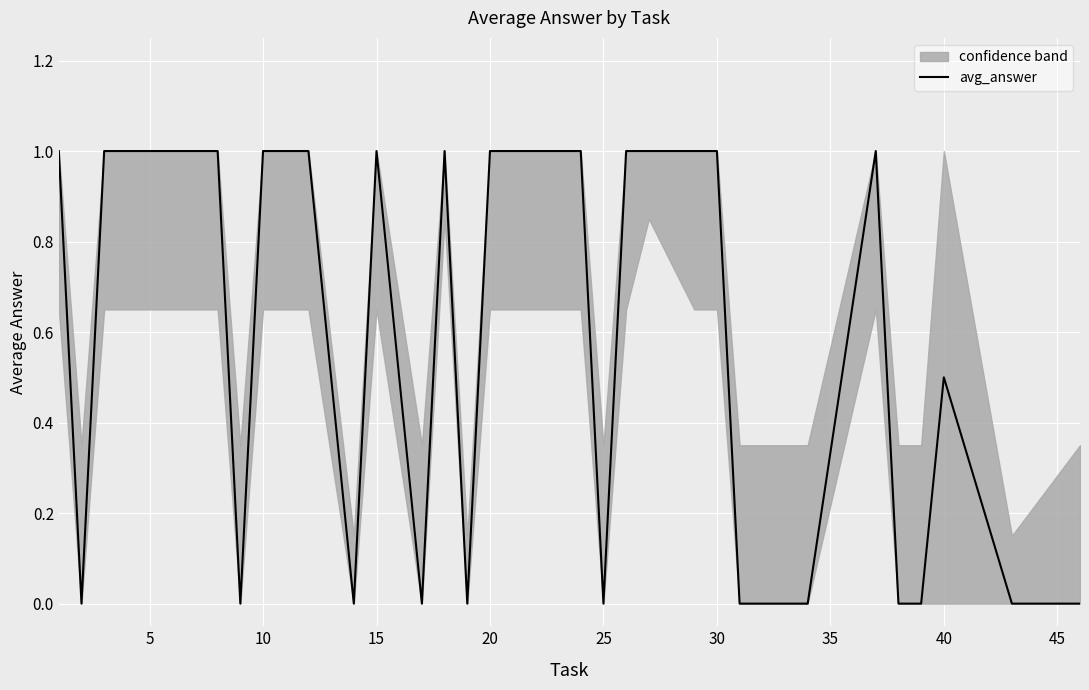

How many values are between 0 and 1?

34